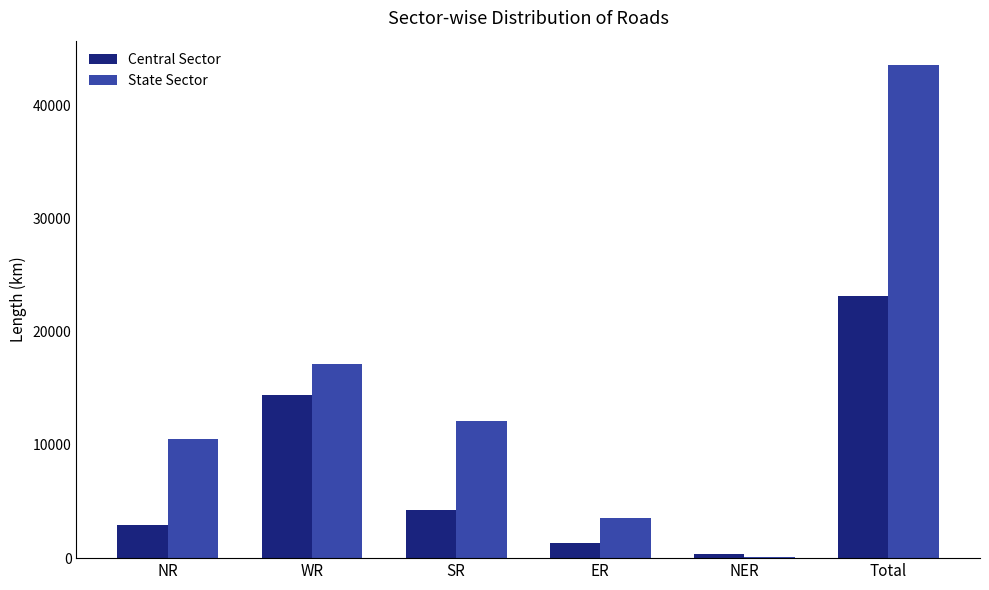

How many distinct data groups are displayed?

2